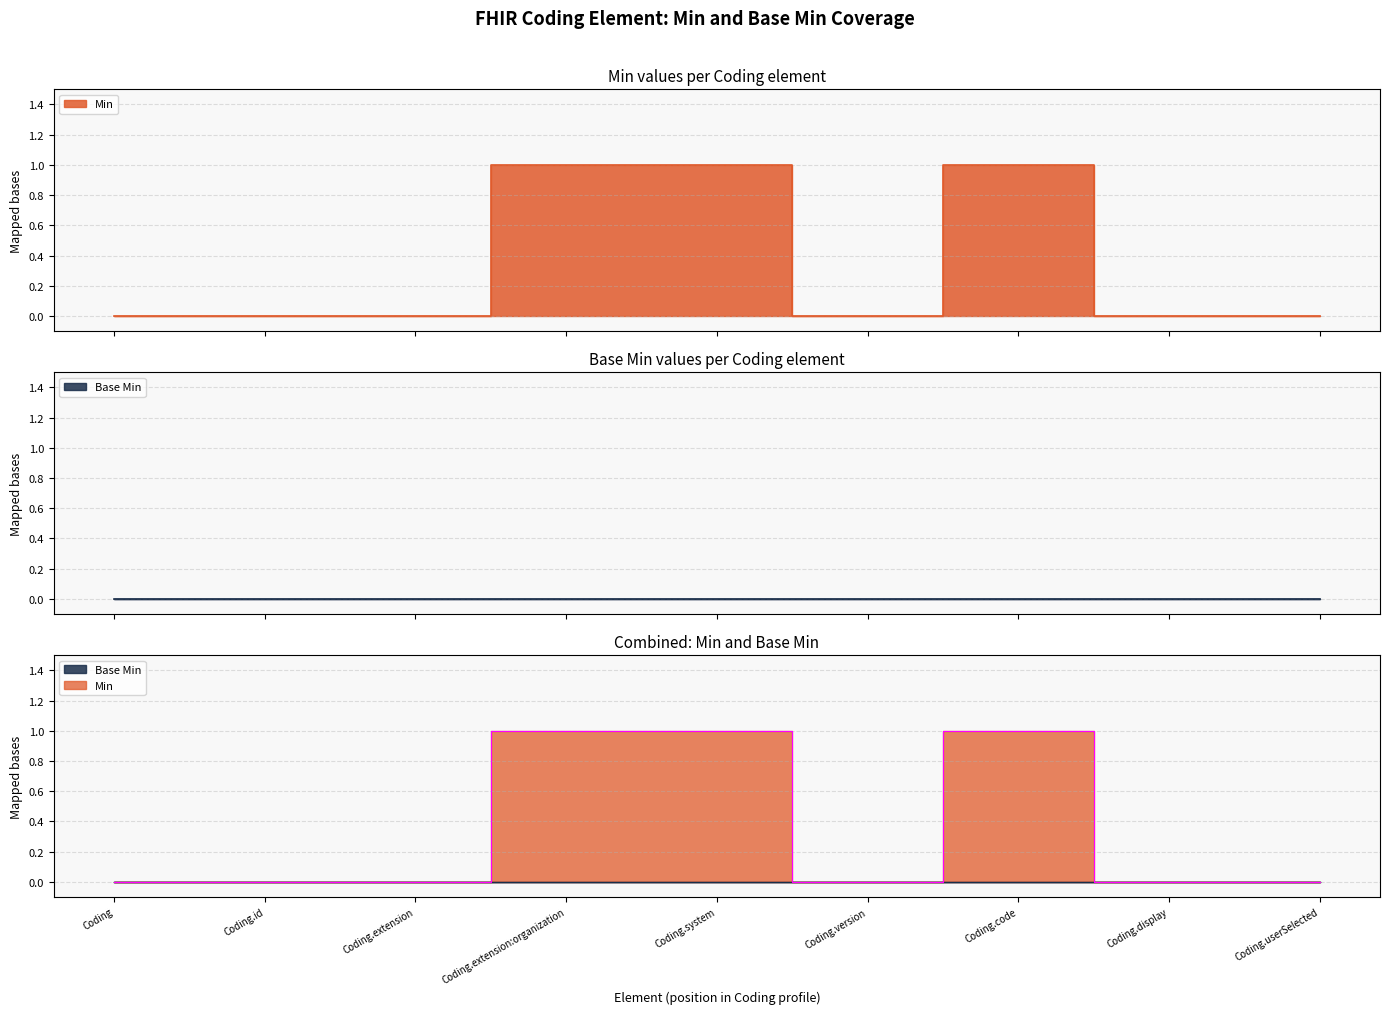

The chart shows a value of 0 at Coding.display. True or false?

True